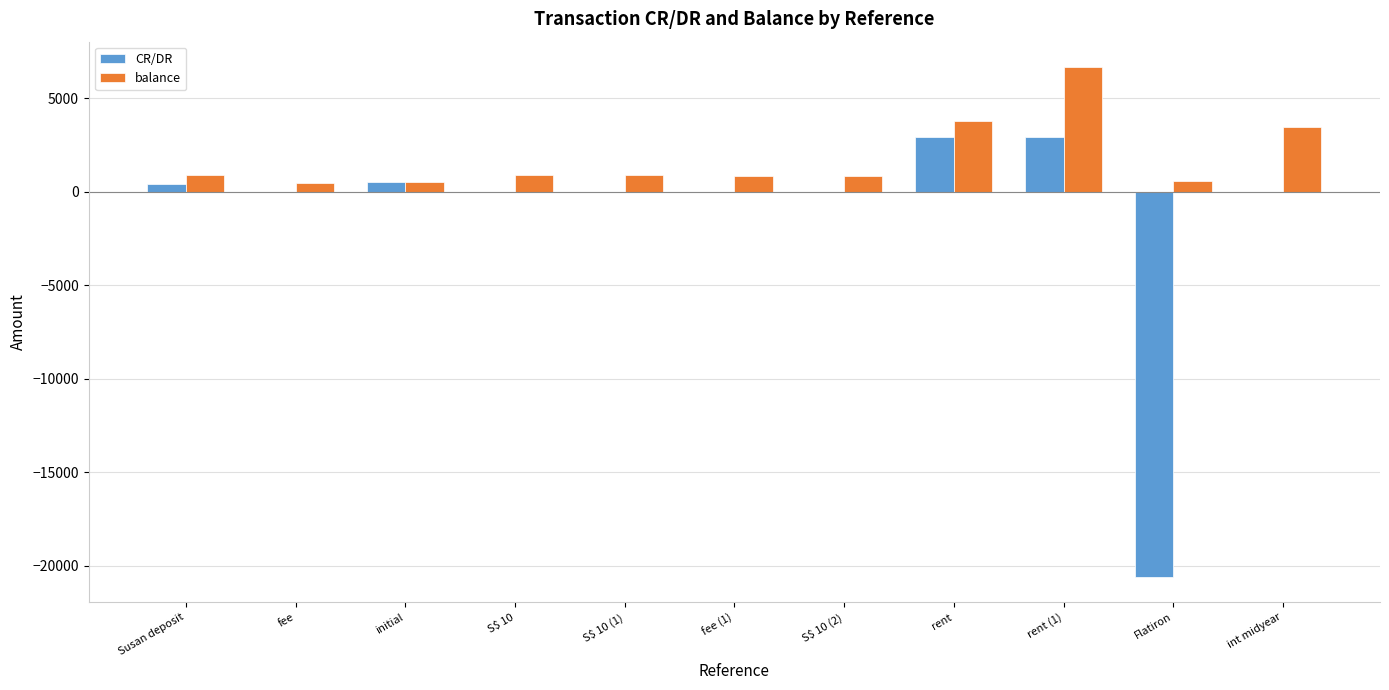

What is the total value across all series at rent?

6667.9